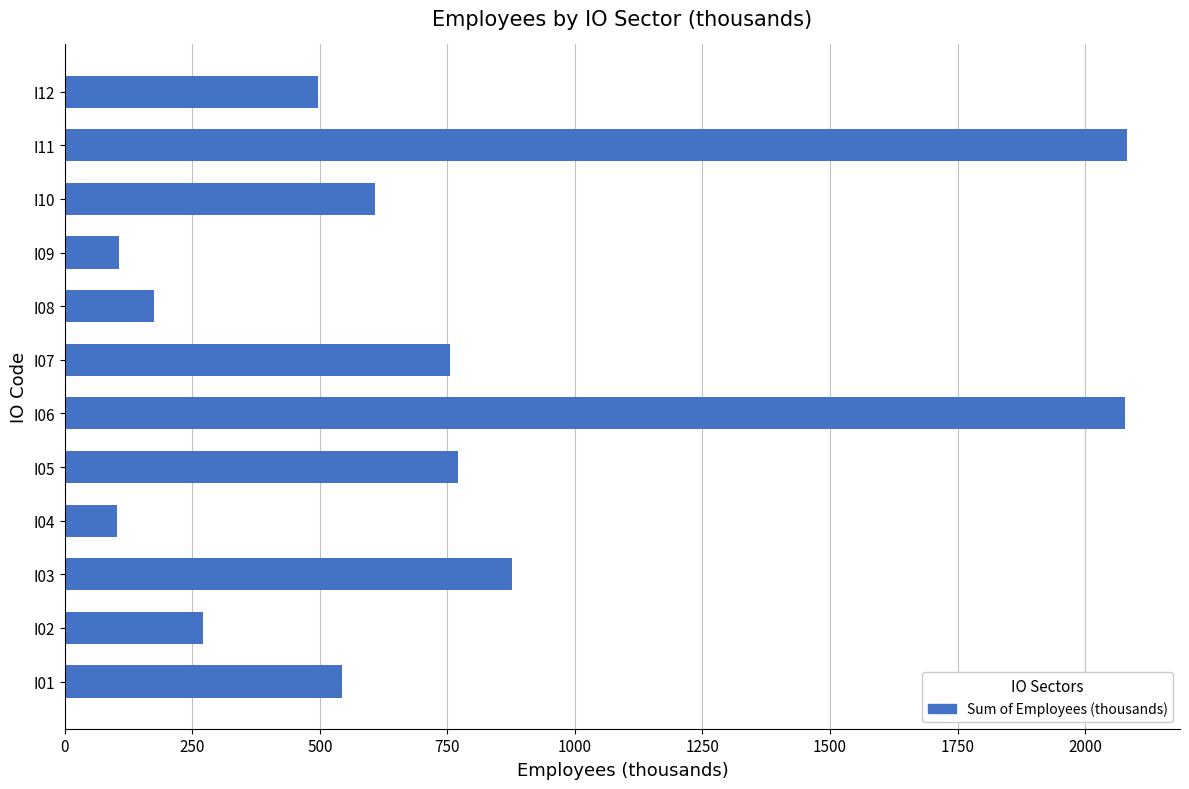

What is the maximum value shown in the chart?

2082.1